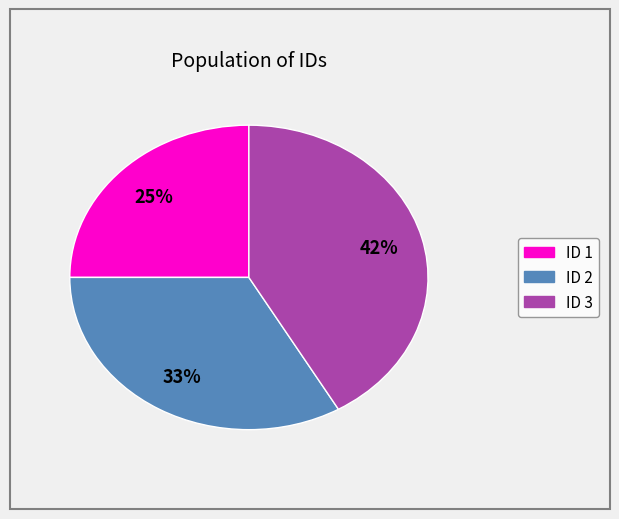

Does any single category account for the majority?

No